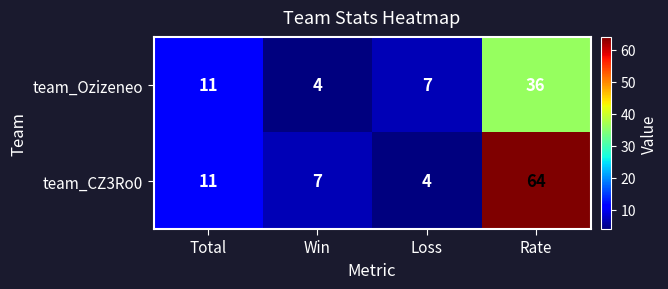

Reading left to right, extract all data points from this chart.

team_Ozizeneo: 11	4	7	36
team_CZ3Ro0: 11	7	4	64